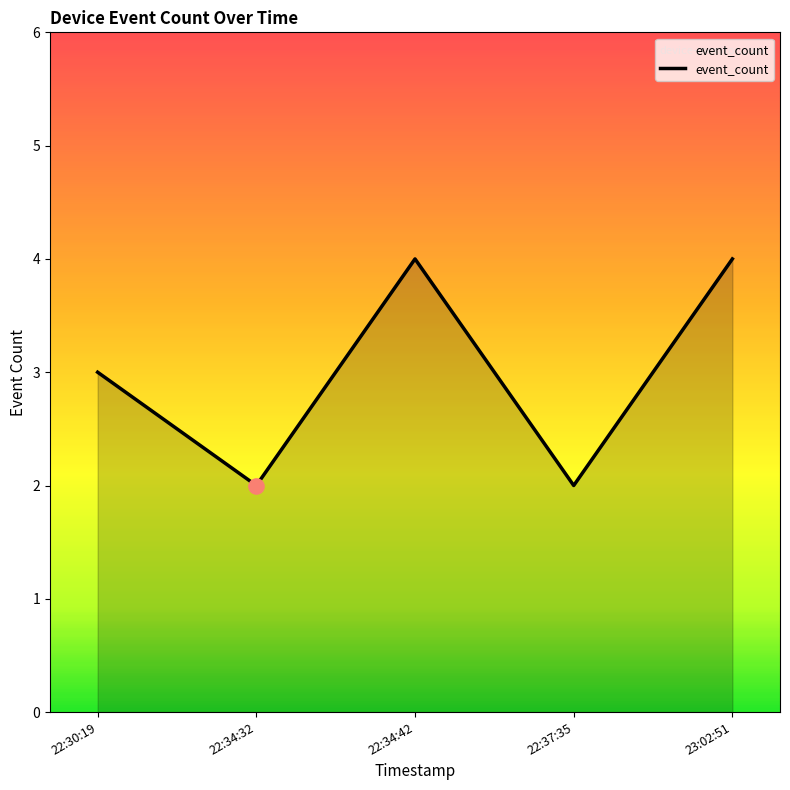

Between 22:30:19 and 23:02:51, which is larger?

23:02:51